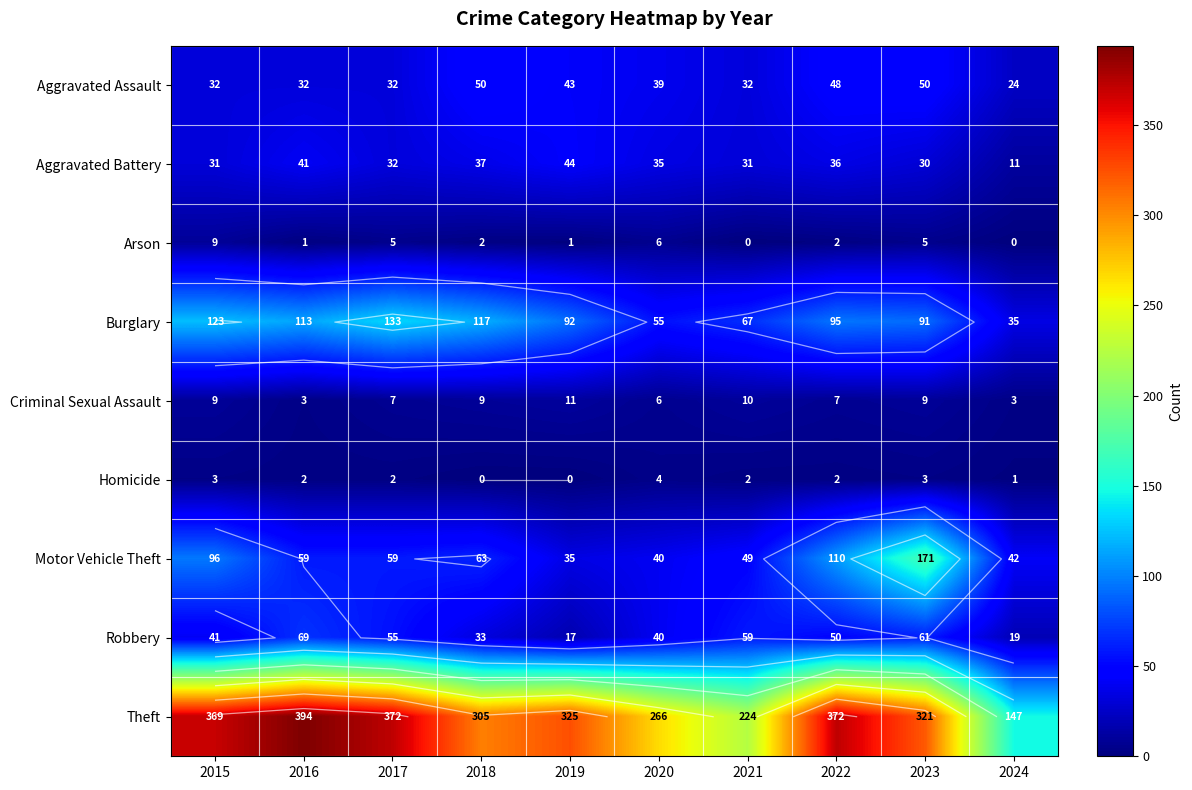

List the series in order of their peak value, highest first.

Theft, Motor Vehicle Theft, Burglary, Robbery, Aggravated Assault, Aggravated Battery, Criminal Sexual Assault, Arson, Homicide